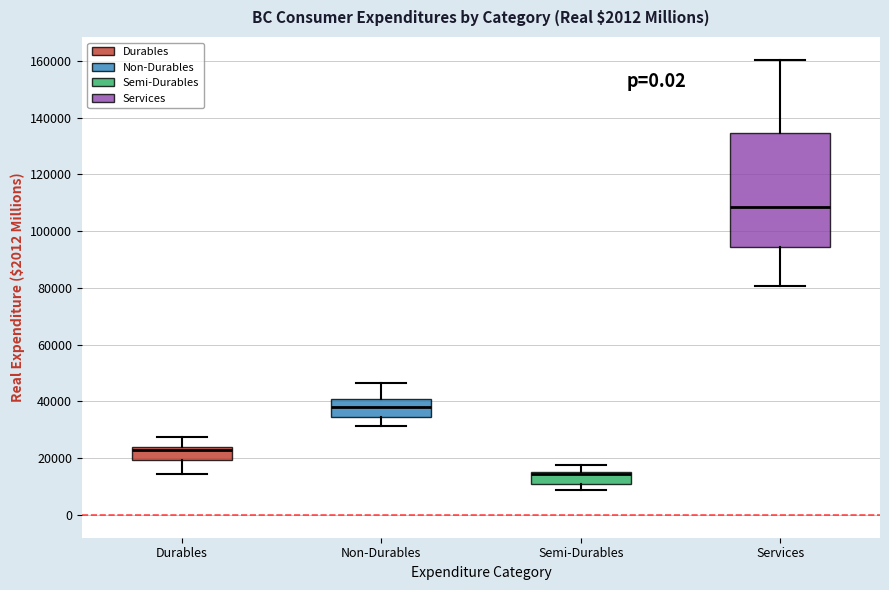

Where is the lower edge of the box for Services on the y-axis? The values are not printed on the chart, so give them approximately, as read against the axis.

94000